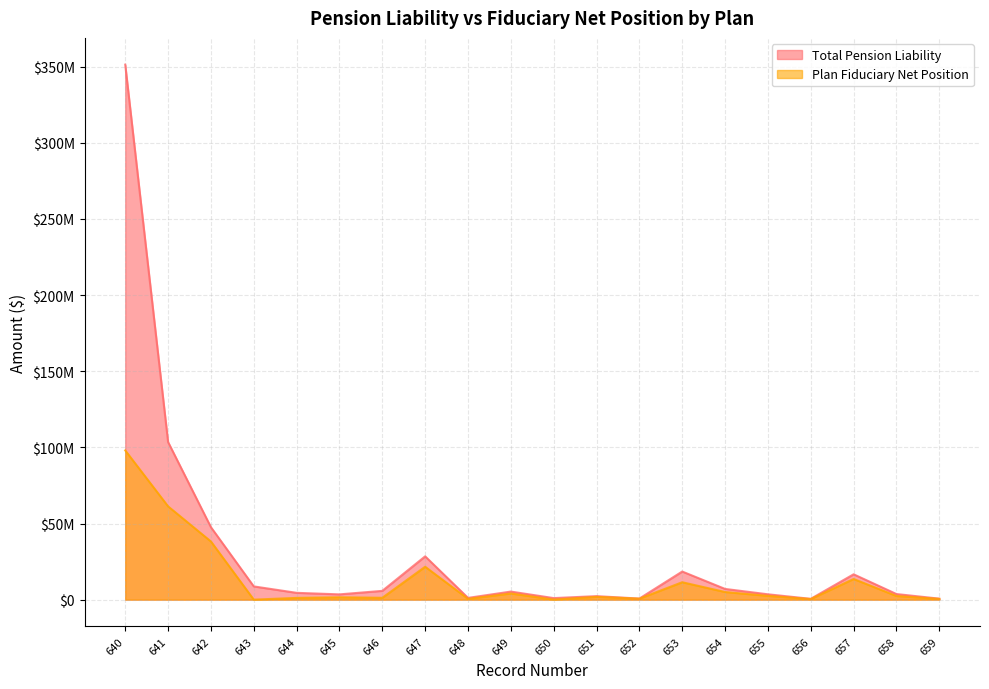

Reading left to right, list all the values displayed in this chart.

Total Pension Liability: 640=351341616	641=103489274	642=47570840	643=8692592	644=4470007	645=3463164	646=5763703	647=28431052	648=1148060	649=5294262	650=1013462	651=2301018	652=701667	653=18458582	654=7033927	655=3511751	656=529533	657=16647371	658=3677008	659=656689
Plan Fiduciary Net Position: 640=97991000	641=61251485	642=38195645	643=3433	644=1157478	645=1554745	646=1222240	647=21602660	648=518665	649=4048768	650=40037	651=1828992	652=637364	653=11432956	654=5011436	655=2482055	656=403148	657=13561047	658=2404086	659=493177